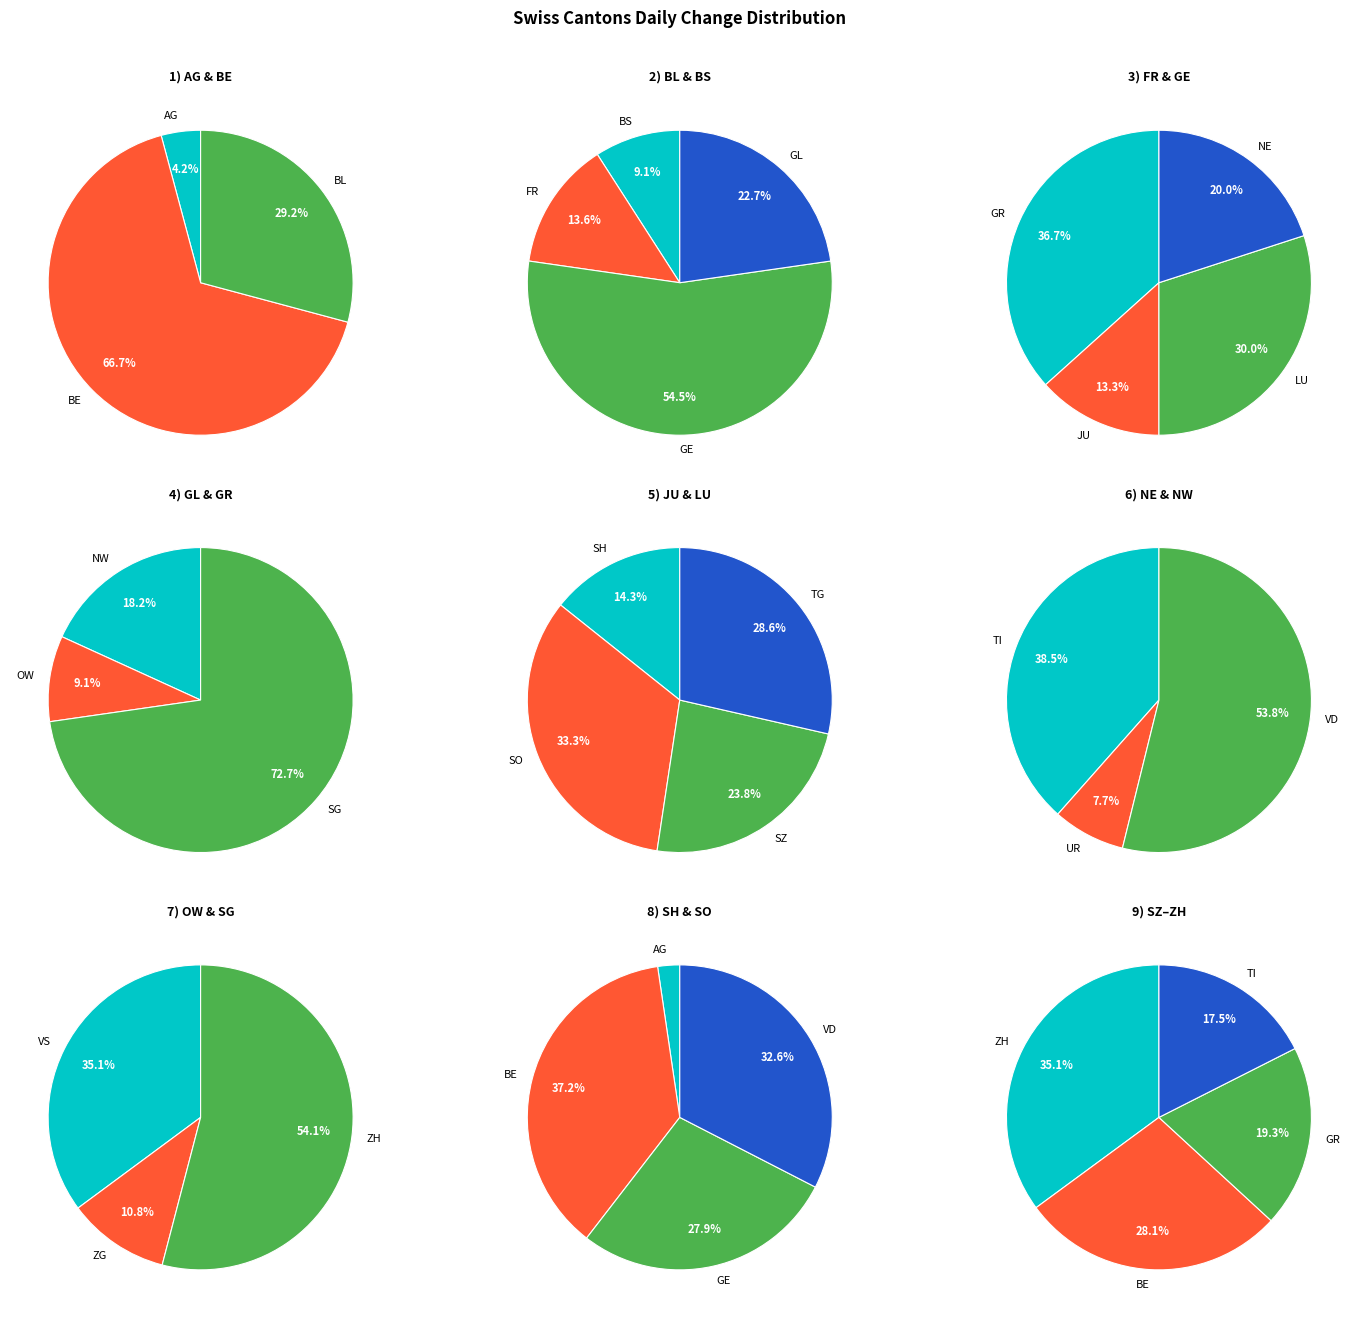

Is it true that SH is 12% of the pie?

False